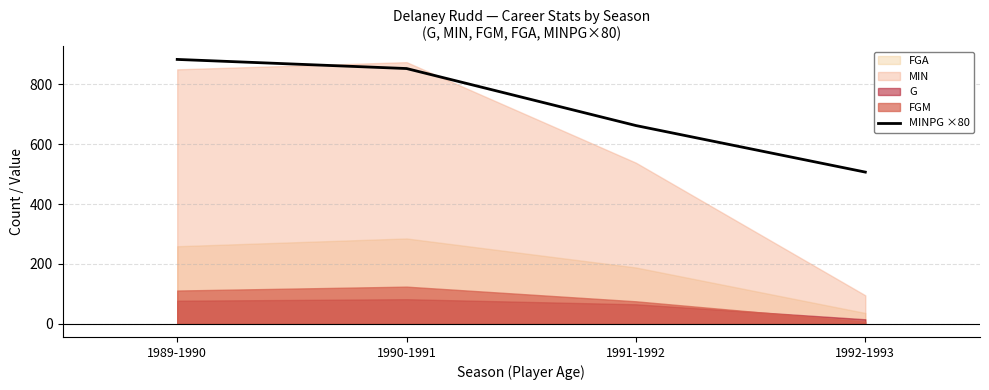

Where does the data first go above 852?

1989-1990